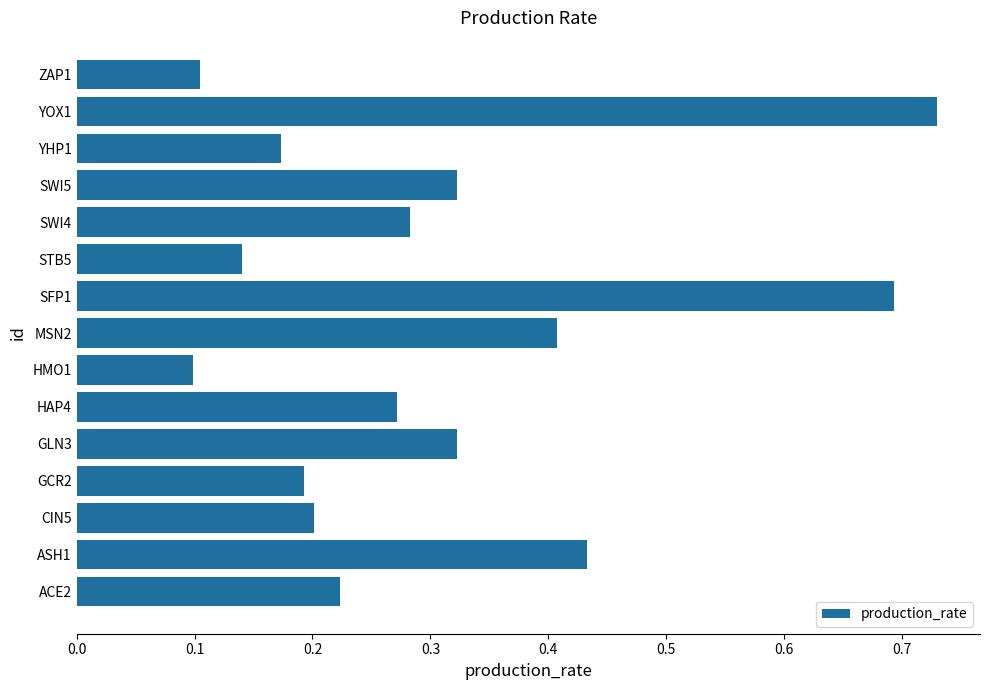

At which category does the chart reach its peak across all series?

YOX1